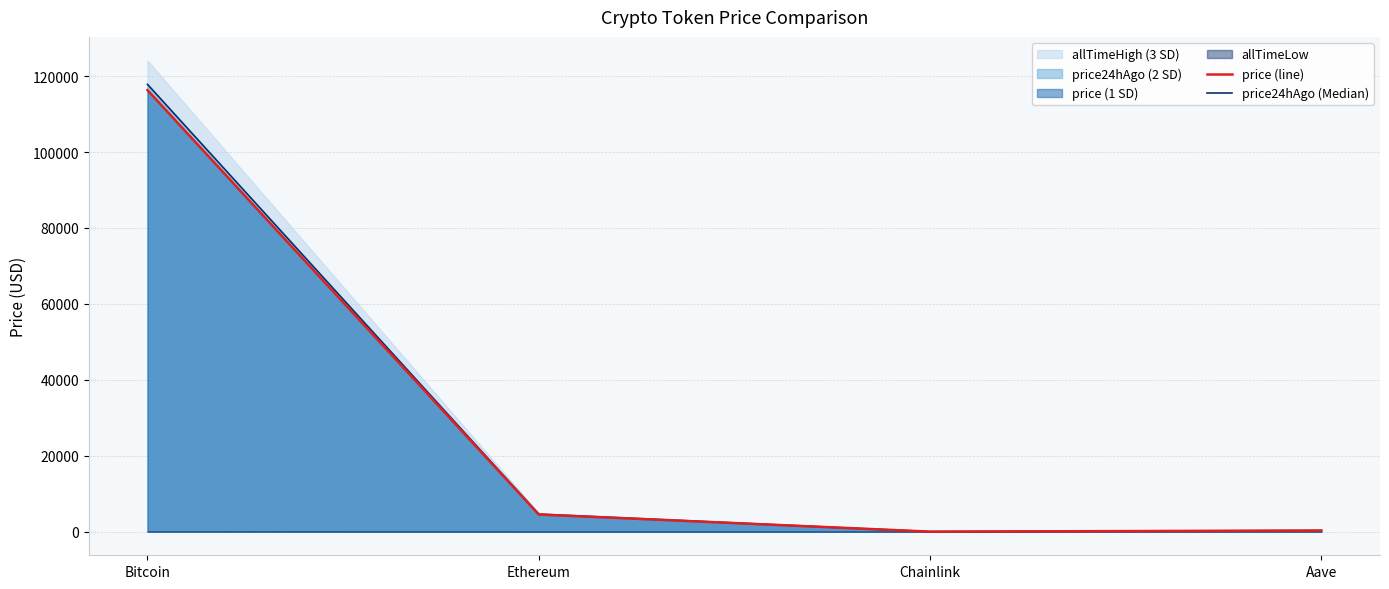

The price24hAgo_line series shows 24.4 at Chainlink. True or false?

True